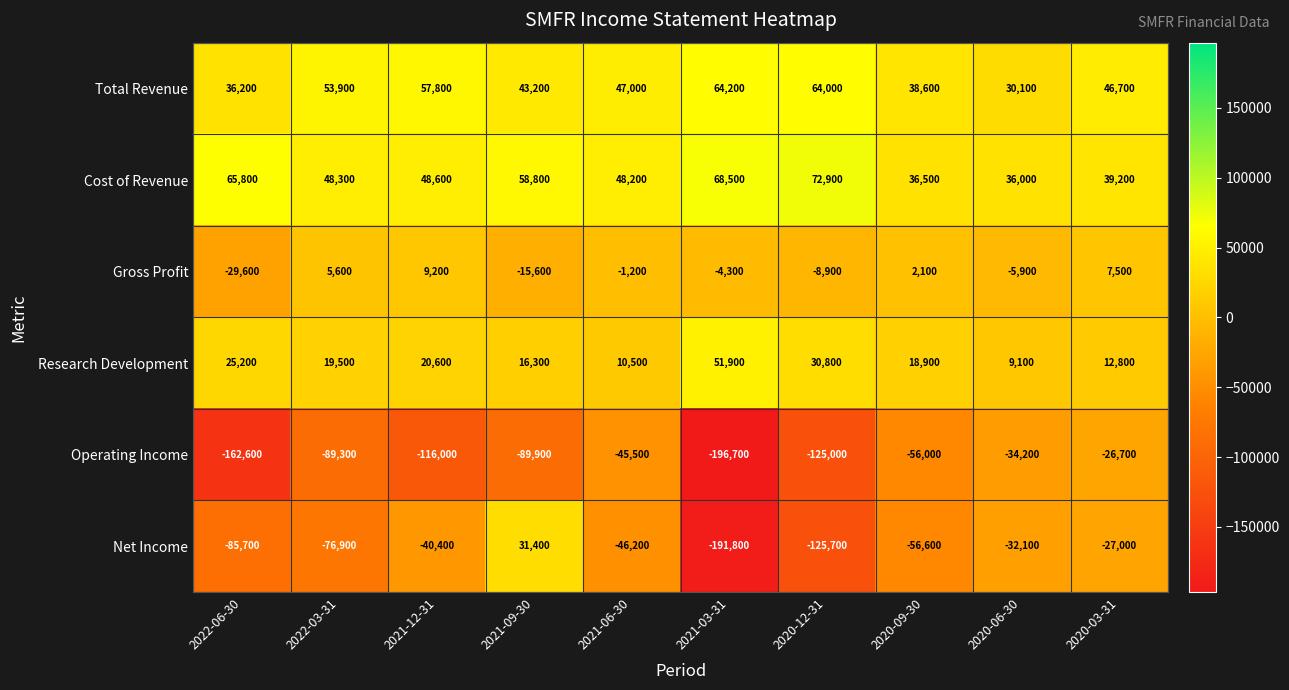

What is the total value across all series at 2021-09-30?

44200